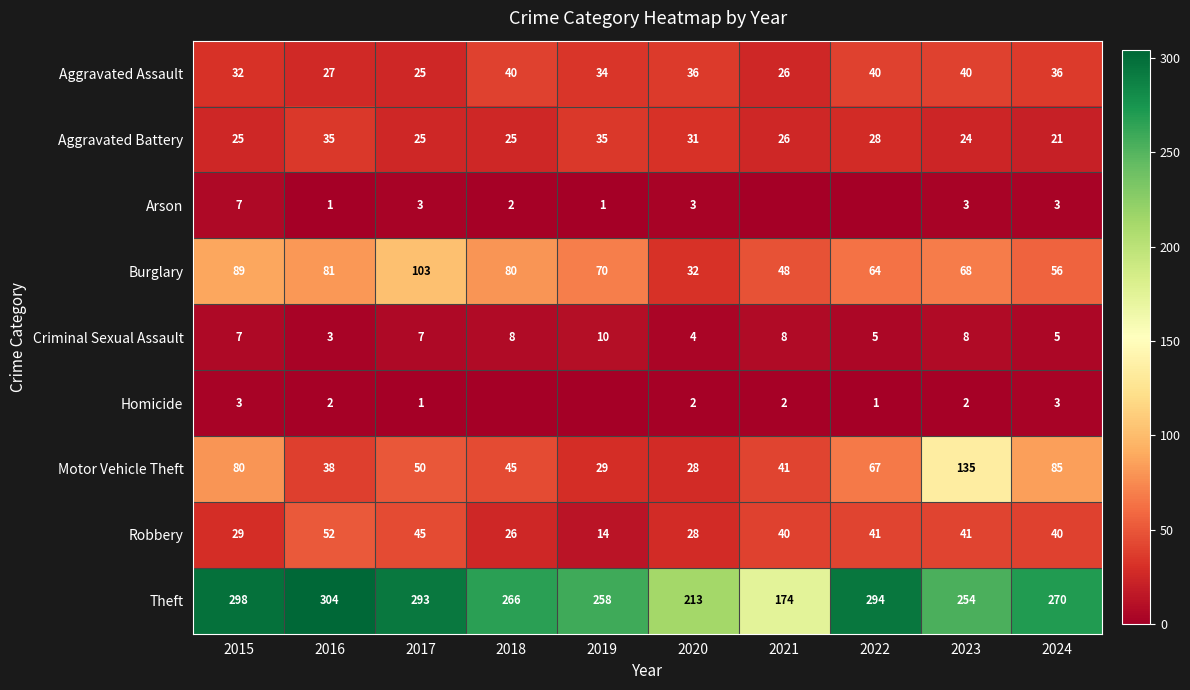

The value of Burglary at 2018 is 80. True or false?

True